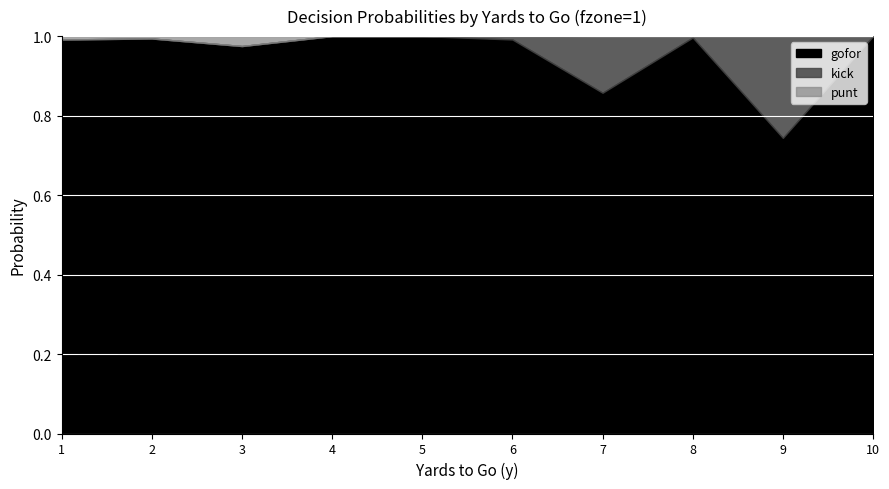

True or false: kick and punt intersect in this chart.

False